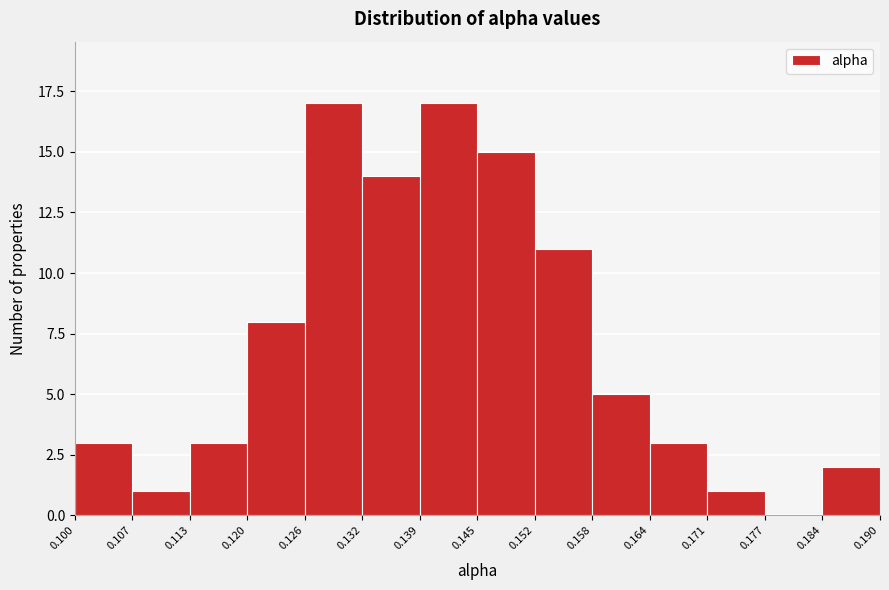

What is the height of the bar covering 0.113 to 0.120 on the x-axis? The values are not printed on the chart, so give them approximately, as read against the axis.

3